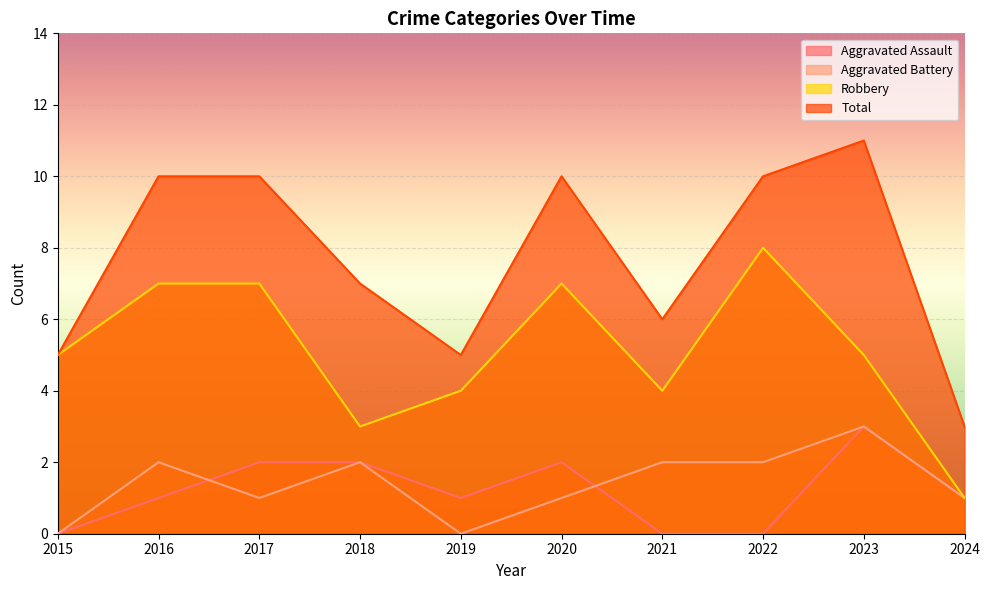

What is the sum of all Aggravated Battery values?

14